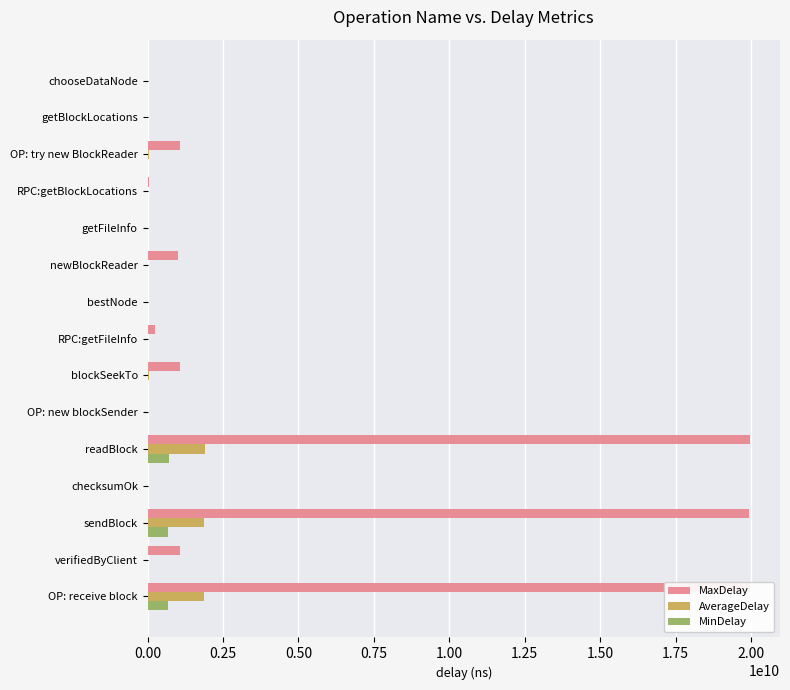

What is the greatest value displayed?

19959675801.0